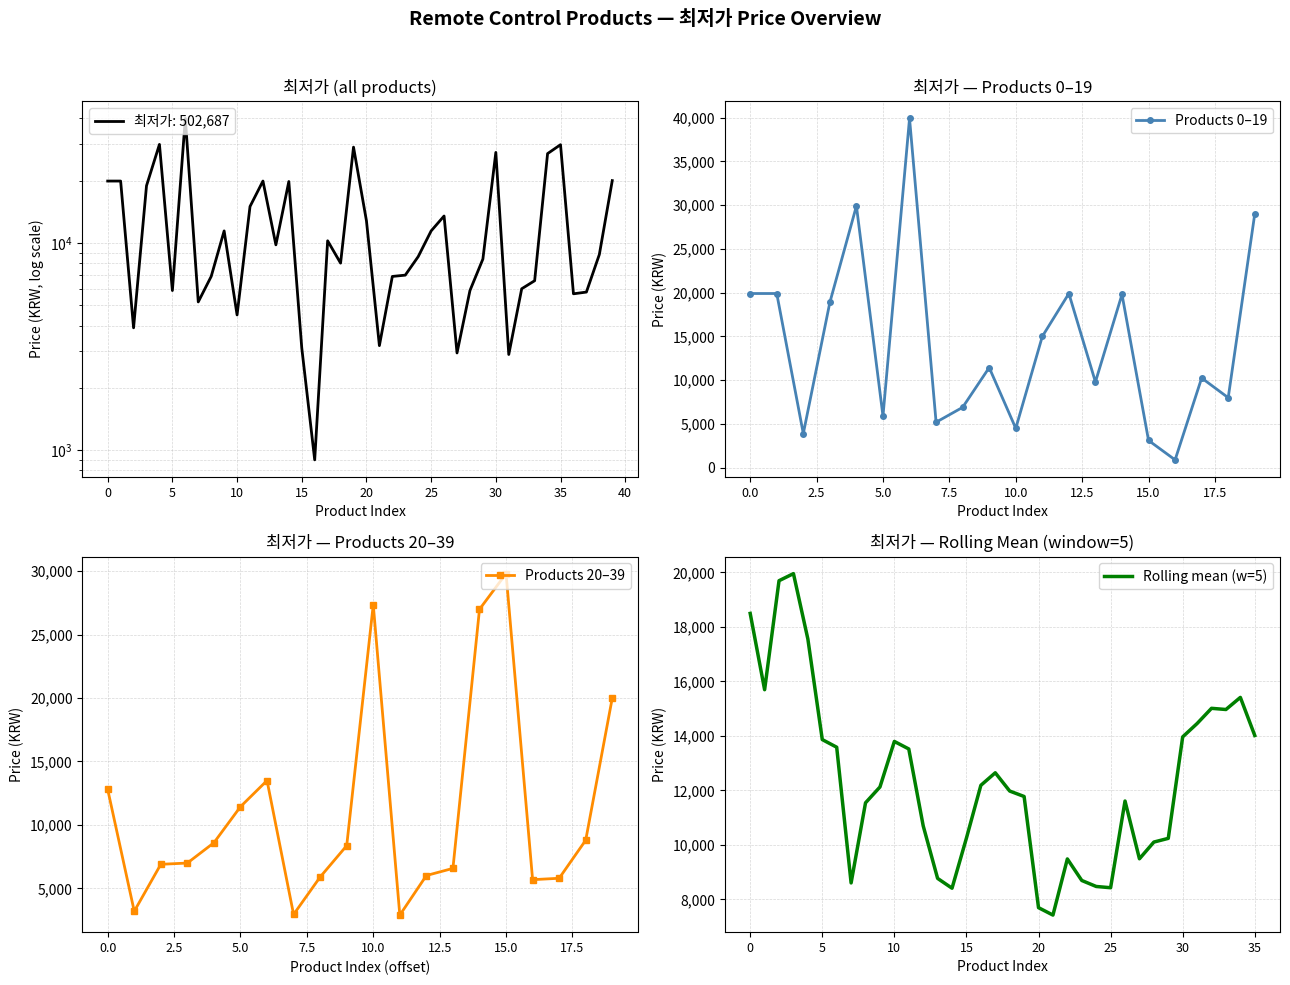

Rank the categories by value from lowest to highest.

16, 31, 27, 15, 21, 2, 10, 7, 36, 37, 5, 28, 32, 33, 8, 22, 23, 18, 29, 24, 38, 13, 17, 9, 25, 20, 26, 11, 3, 14, 0, 1, 12, 39, 34, 30, 19, 35, 4, 6